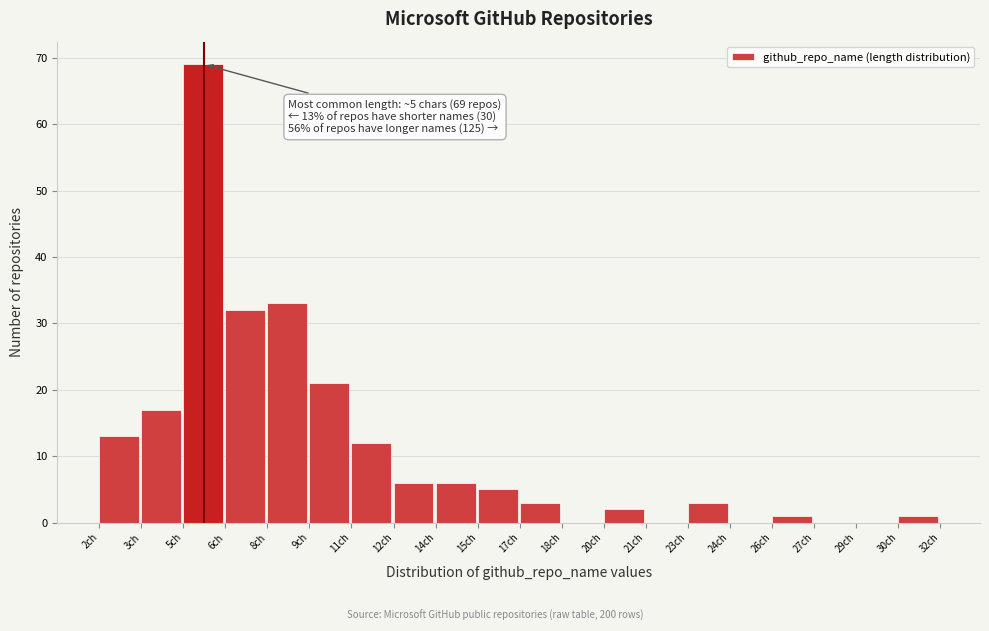

Reading left to right, list all the values displayed in this chart.

2ch=13	3ch=17	5ch=69	6ch=32	8ch=33	9ch=21	11ch=12	12ch=6	14ch=6	15ch=5	17ch=3	18ch=0	20ch=2	21ch=0	23ch=3	24ch=0	26ch=1	27ch=0	29ch=0	30ch=1